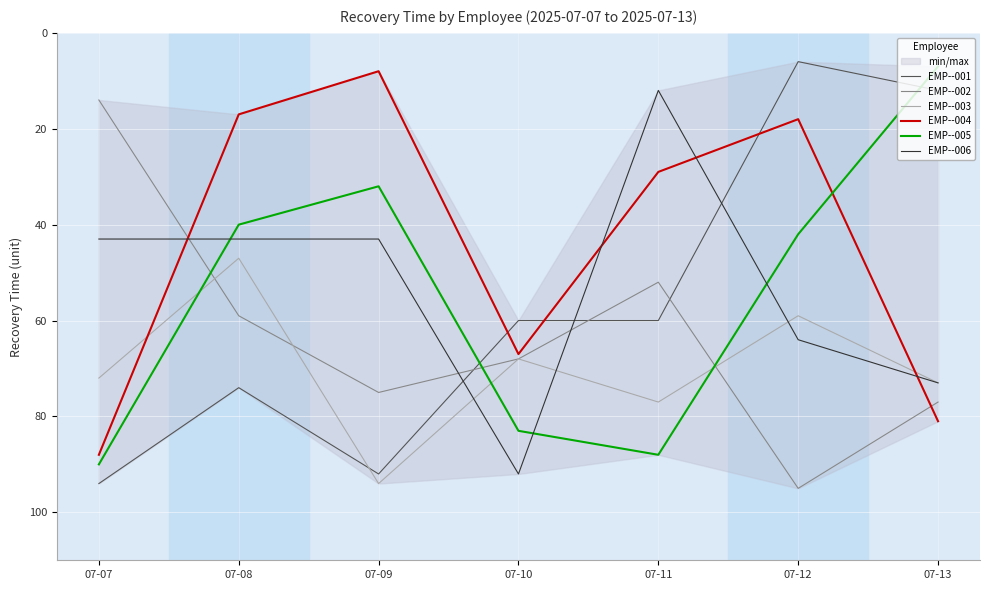

True or false: EMP--004 has a value of 81 at 07-13.

True